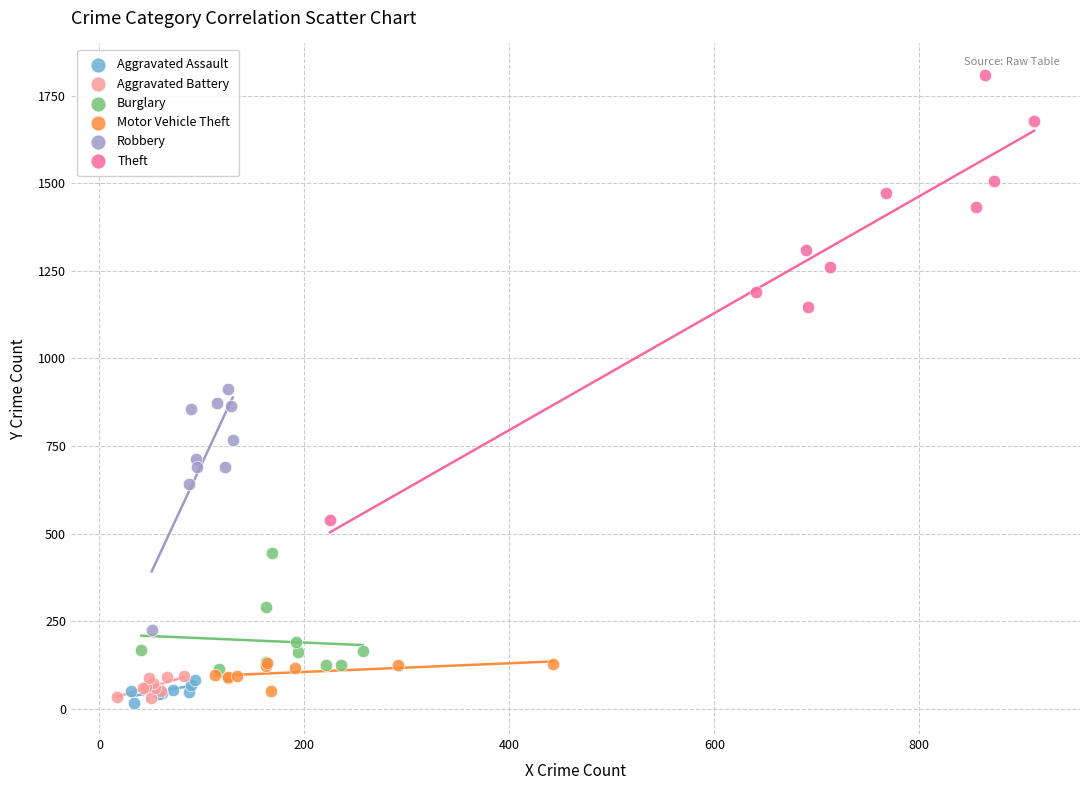

Which series reaches the maximum Y coordinate?

Theft